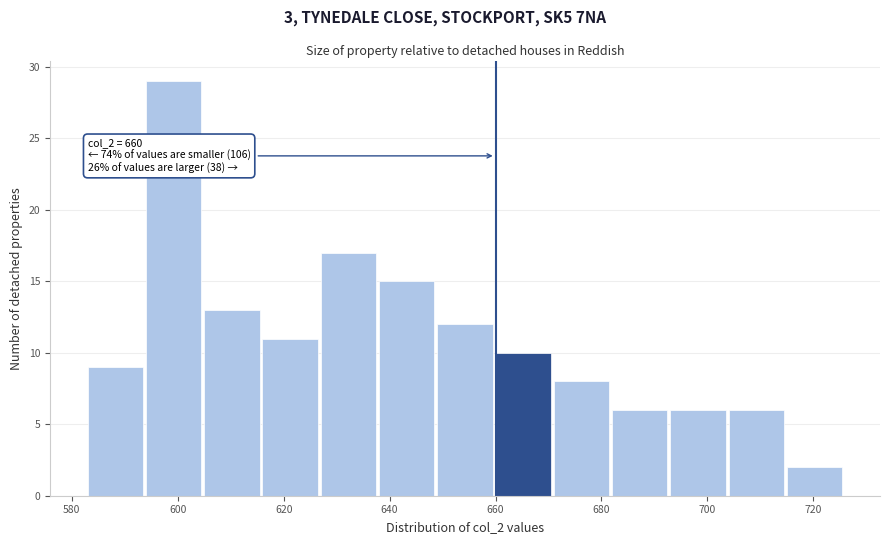

Over which range of the x-axis is the bar tallest?

594 to 605